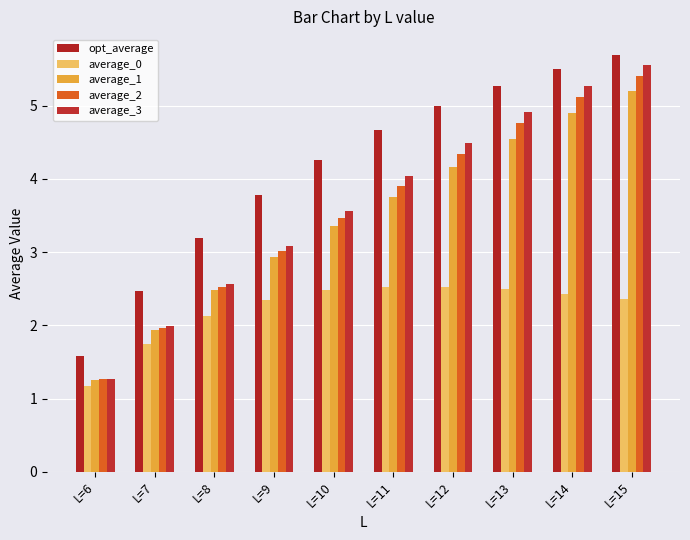

What is the minimum value shown in the chart?

1.2